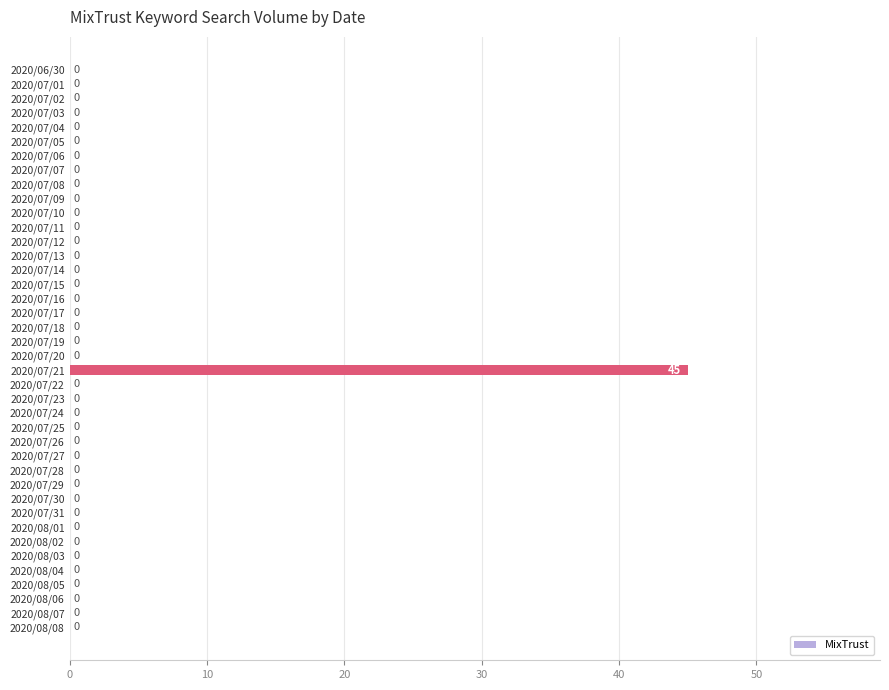

What is the sum of all values?

45